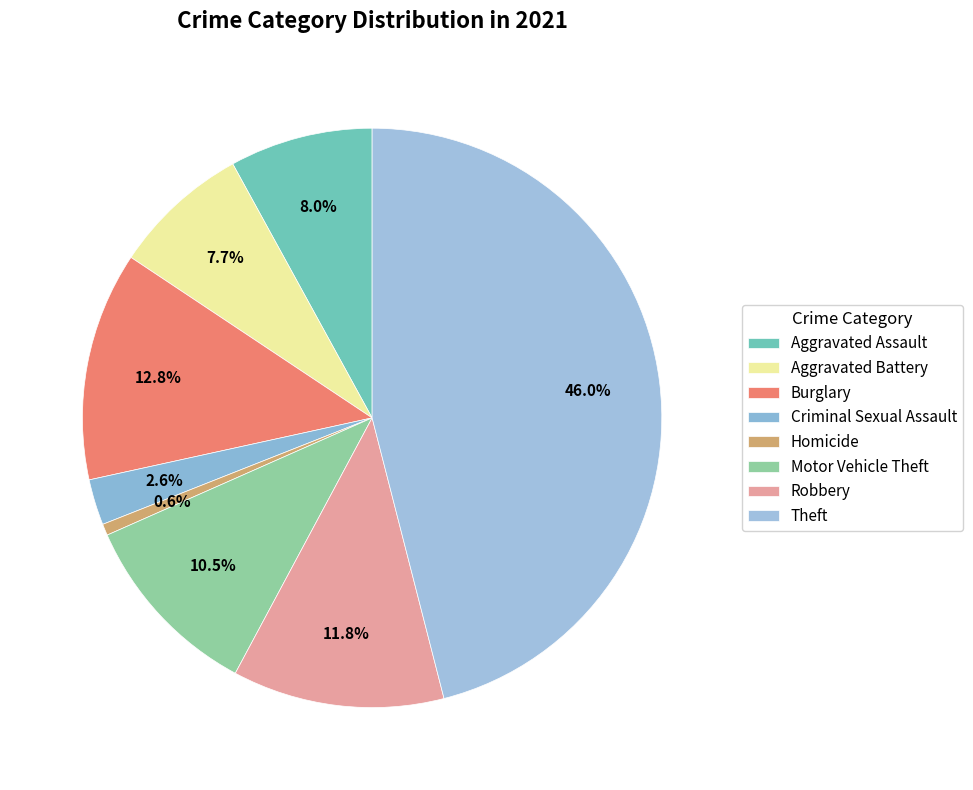

Count the number of slices in the pie.

8